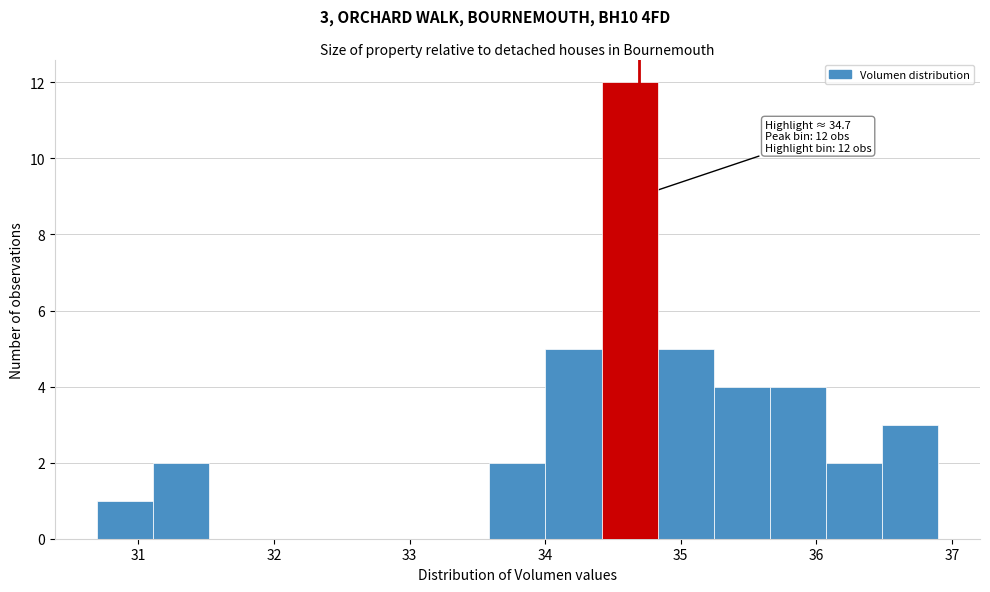

Which range on the x-axis has the tallest bar?

34.4 to 34.8